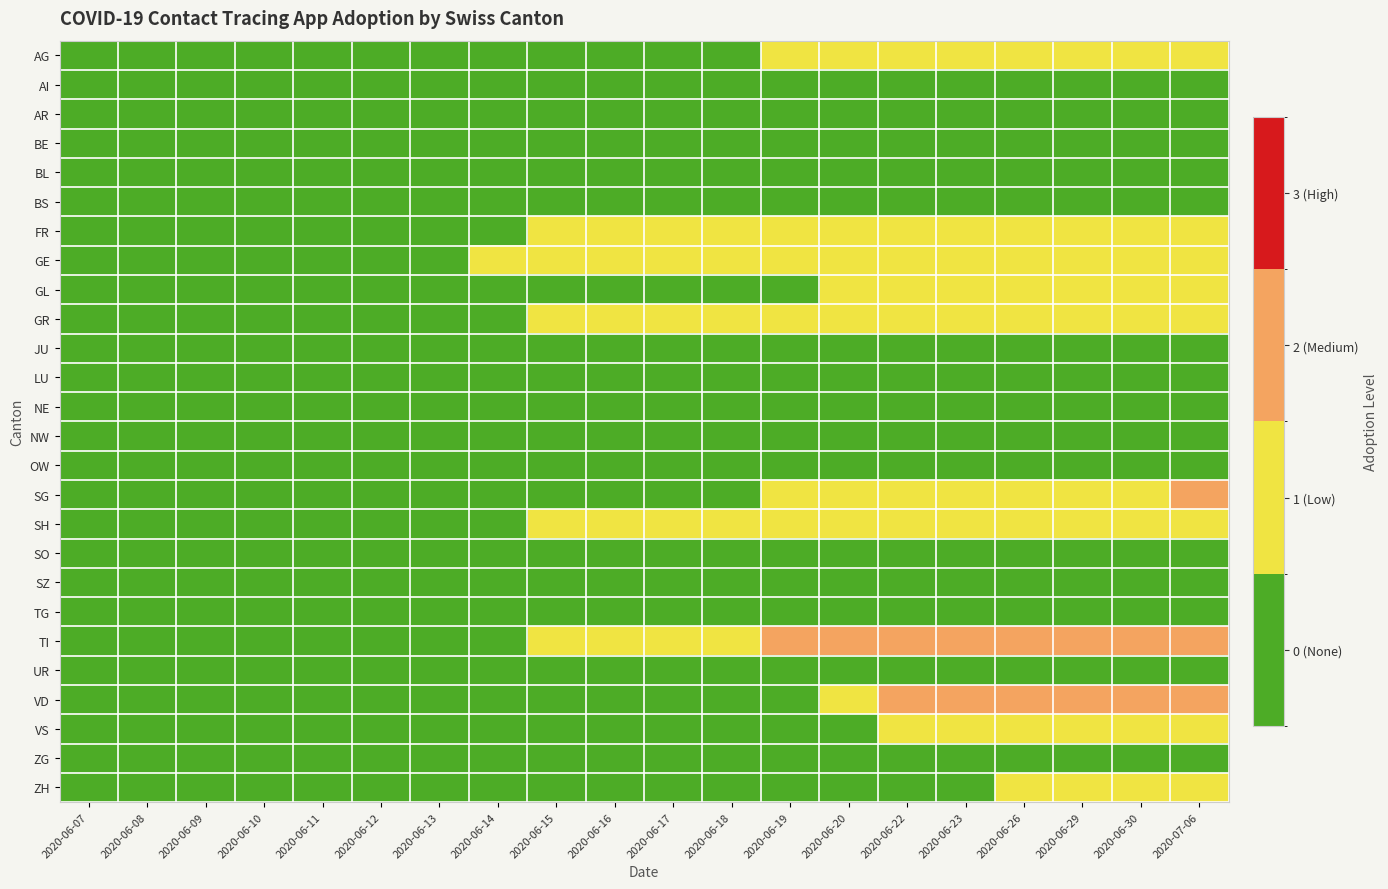

How many distinct data groups are displayed?

26